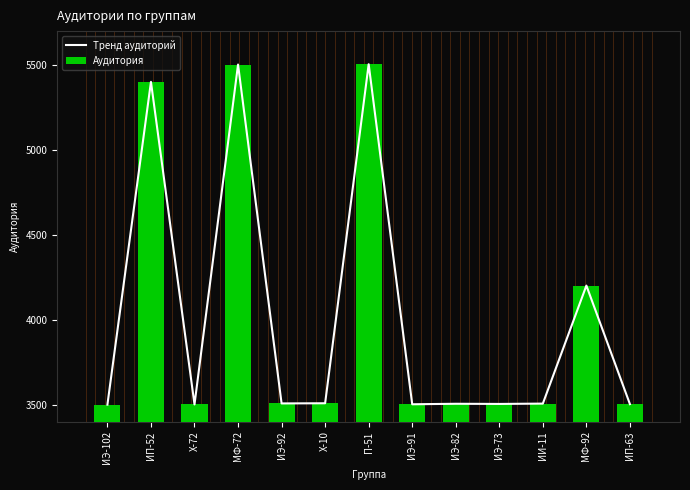

Where is Тренд аудиторий nearest to the value 4502?

МФ-92